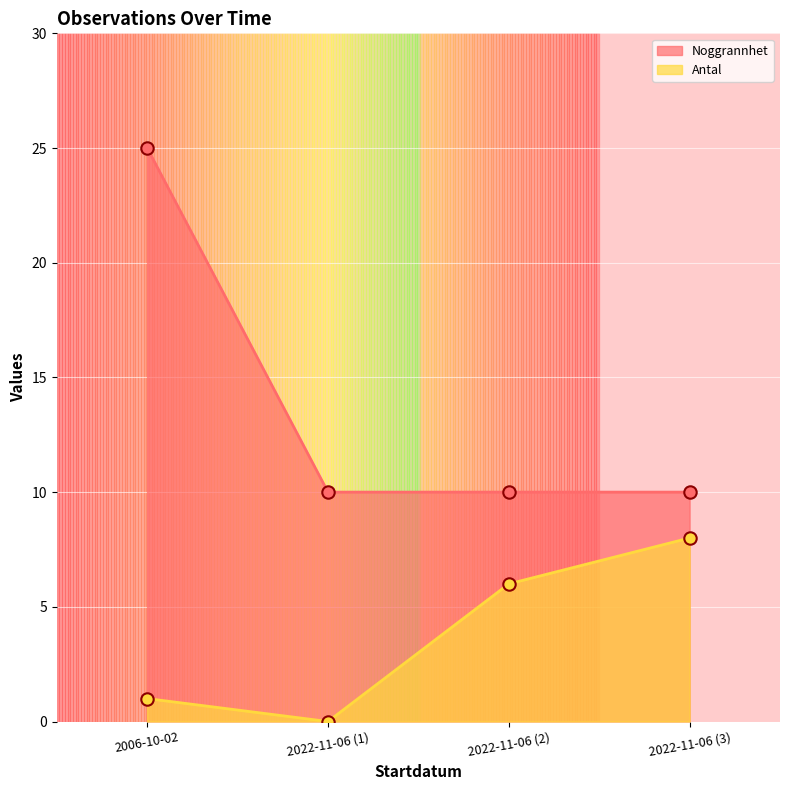

At which category is the sum across all series the highest?

2006-10-02